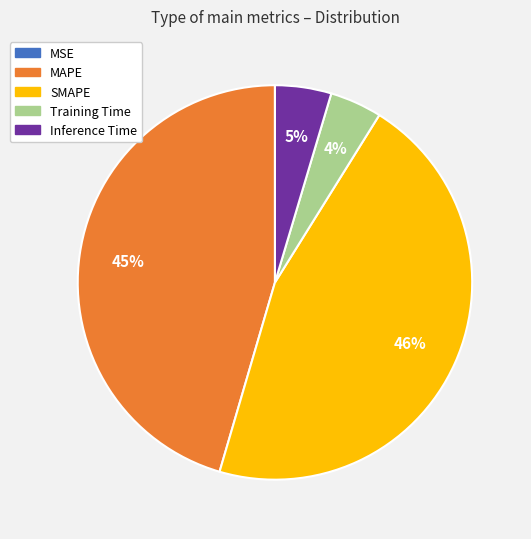

To the nearest percent, what is the average slice percentage?

20%